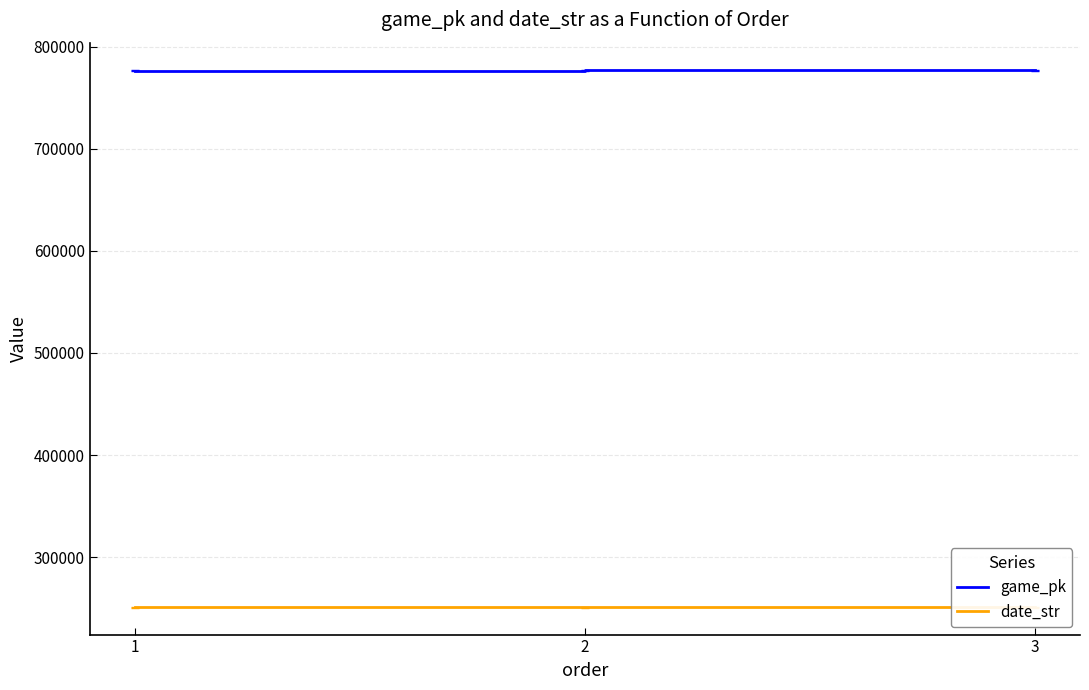

What are all the series names shown in the legend?

game_pk, date_str